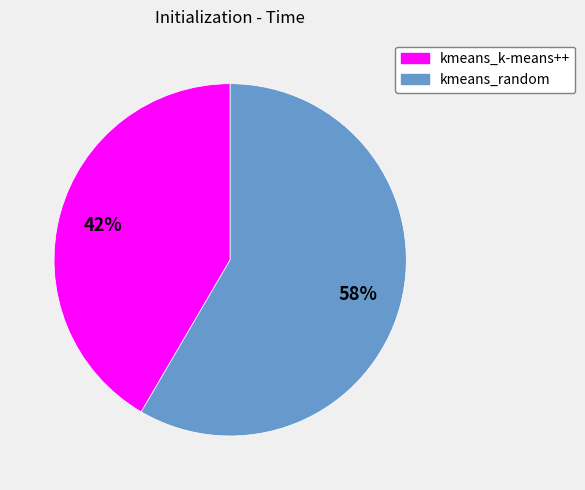

Is the sum of kmeans_k-means++ and kmeans_random greater than half?

Yes